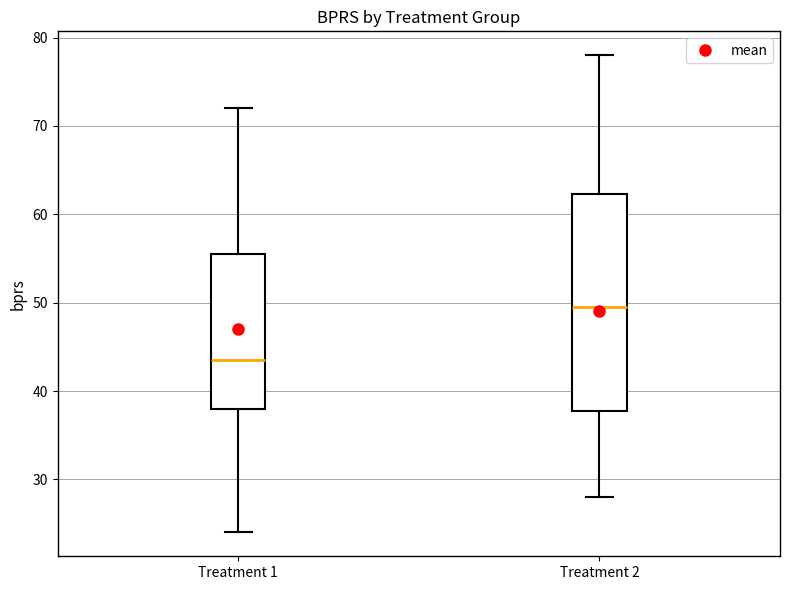

Reading left to right, read every box against the y-axis: the position of its median line, the range the box covers, and the ends of its whiskers. The values are not printed on the chart, so give them approximately, as read against the axis.

Treatment 1: median 44, box 38 to 56, whiskers 24 to 72
Treatment 2: median 50, box 38 to 62, whiskers 28 to 78